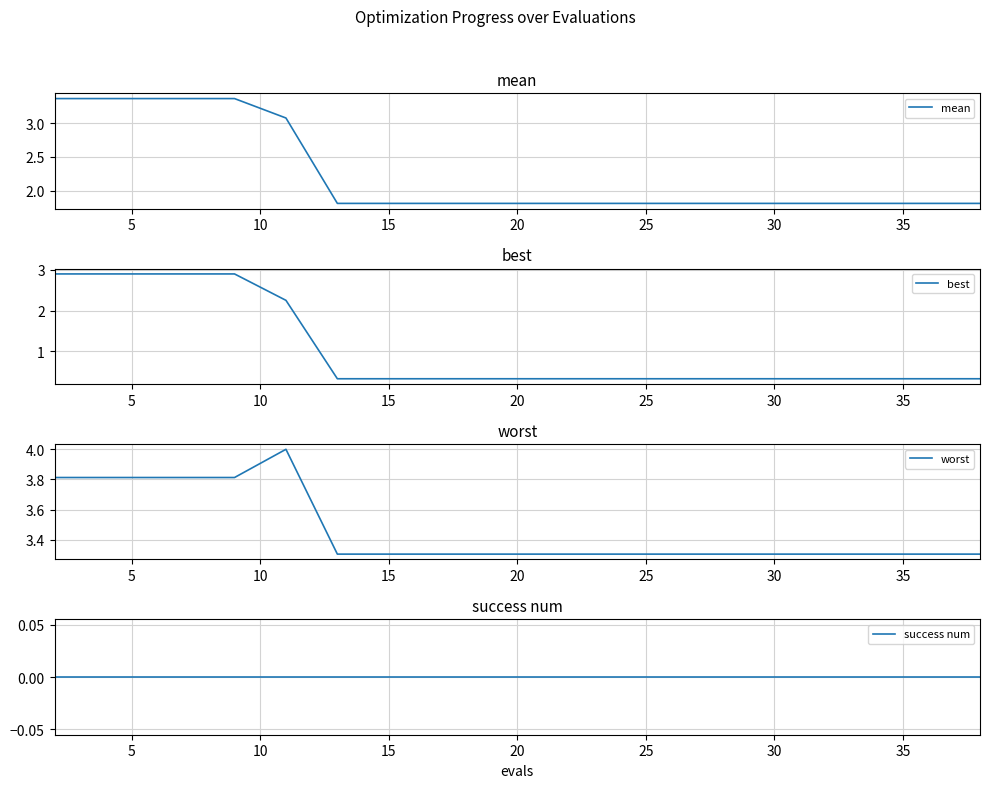

What is the difference between the maximum and minimum values in the mean series?

1.6